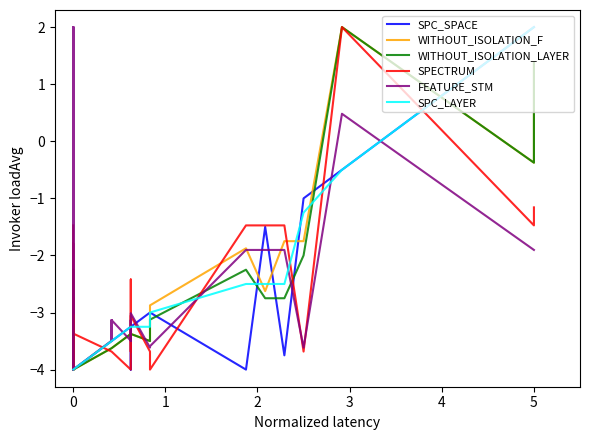

Which series has the widest spread of values?

SPC_SPACE